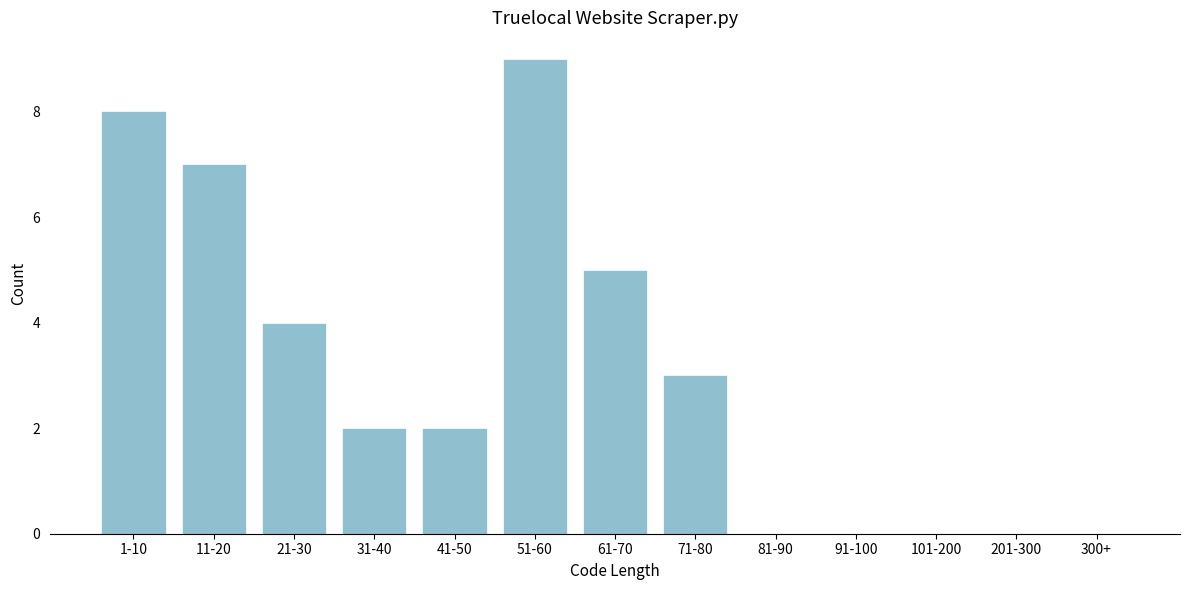

Reading left to right, transcribe all the data shown in this chart.

1-10=8	11-20=7	21-30=4	31-40=2	41-50=2	51-60=9	61-70=5	71-80=3	81-90=0	91-100=0	101-200=0	201-300=0	300+=0